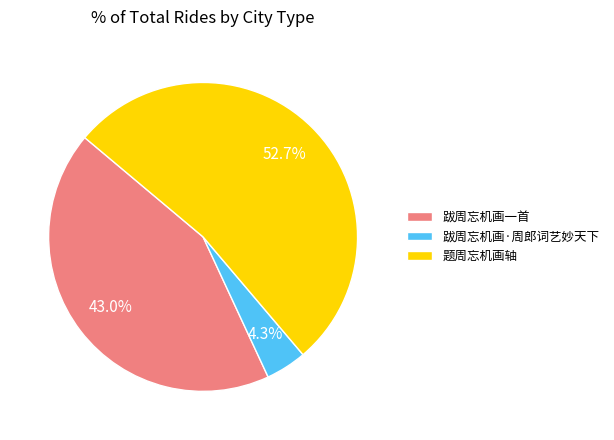

To the nearest percent, what portion does 题周忘机画轴 represent?

53%